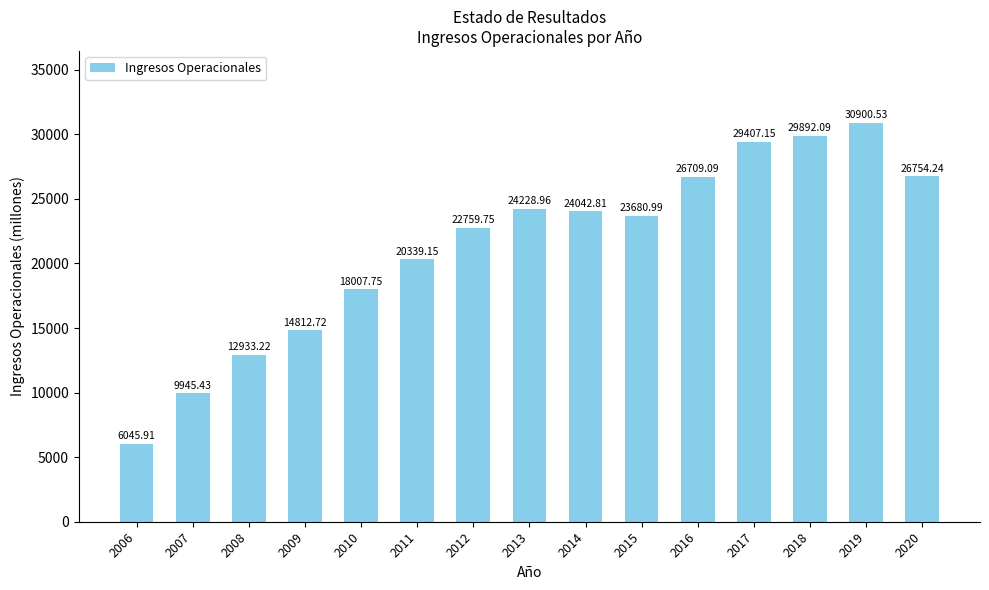

Where is the data nearest to the value 18473?

2010